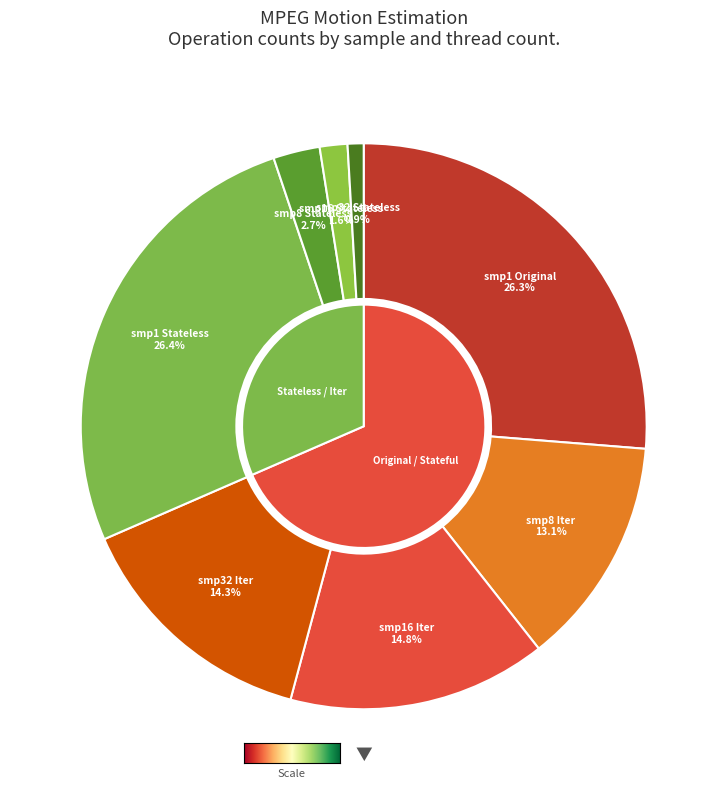

To the nearest percent, what portion does smp8 Iter represent?

13%